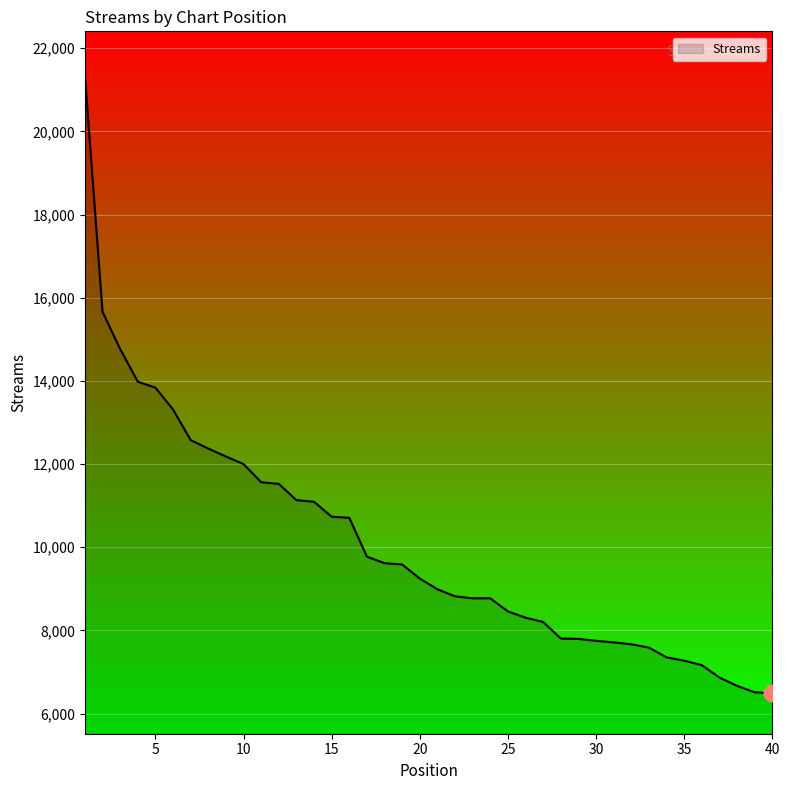

What is the greatest value displayed?

21338